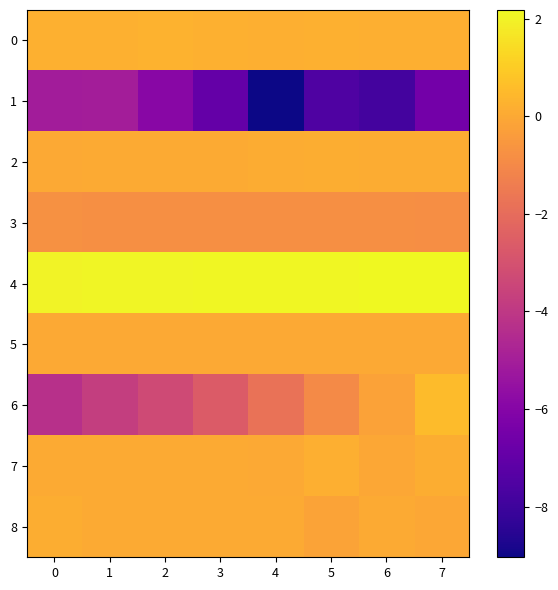

Reading right to left, transcribe all the data shown in this chart.

0: 7=0.2	6=0.2	5=0.2	4=0.2	3=0.2	2=0.3	1=0.2	0=0.2
1: 7=-6.5	6=-7.8	5=-7.5	4=-9.0	3=-7.0	2=-5.9	1=-5.0	0=-5.1
2: 7=0.1	6=0.1	5=0.1	4=0.1	3=0.1	2=0.0	1=0.0	0=0.0
3: 7=-0.8	6=-0.8	5=-0.8	4=-0.8	3=-0.8	2=-0.8	1=-0.8	0=-0.8
4: 7=2.2	6=2.2	5=2.1	4=2.1	3=2.1	2=2.1	1=2.0	0=2.0
5: 7=0.0	6=0.0	5=0.0	4=-0.0	3=-0.0	2=-0.0	1=-0.0	0=-0.0
6: 7=0.6	6=-0.2	5=-0.9	4=-1.8	3=-2.6	2=-3.3	1=-3.8	0=-4.3
7: 7=0.1	6=-0.0	5=0.2	4=0.0	3=0.1	2=0.0	1=0.0	0=0.0
8: 7=-0.1	6=0.0	5=-0.1	4=0.1	3=0.1	2=0.0	1=0.0	0=0.1